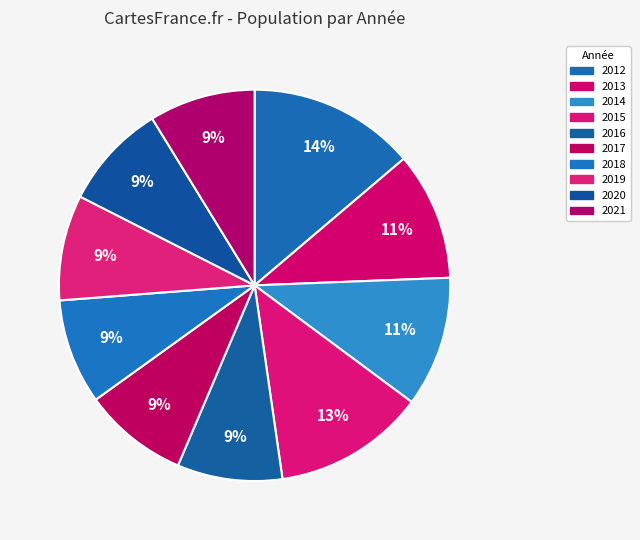

How many slices are in this pie chart?

10